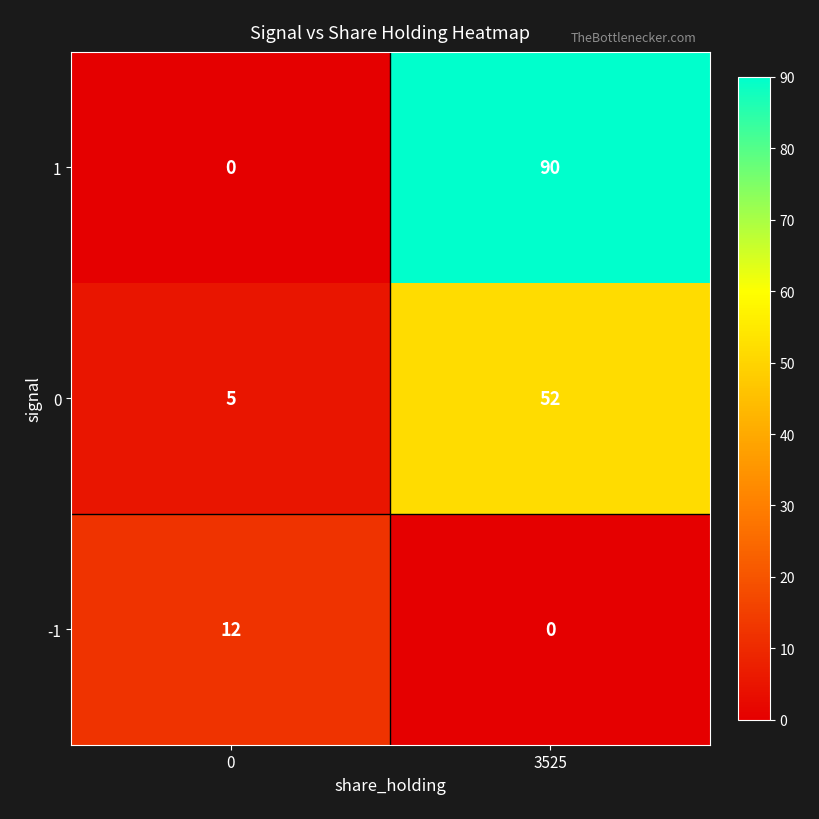

What is the difference between the -1 values at 3525 and 0?

12